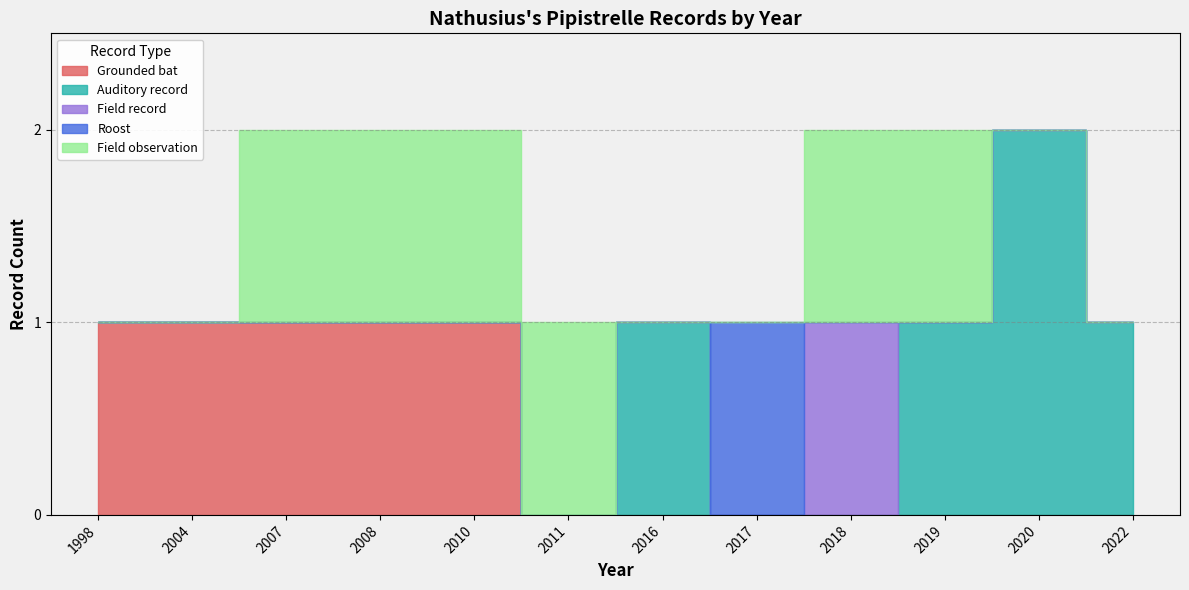

Does the chart display data point markers on the line(s)?

No